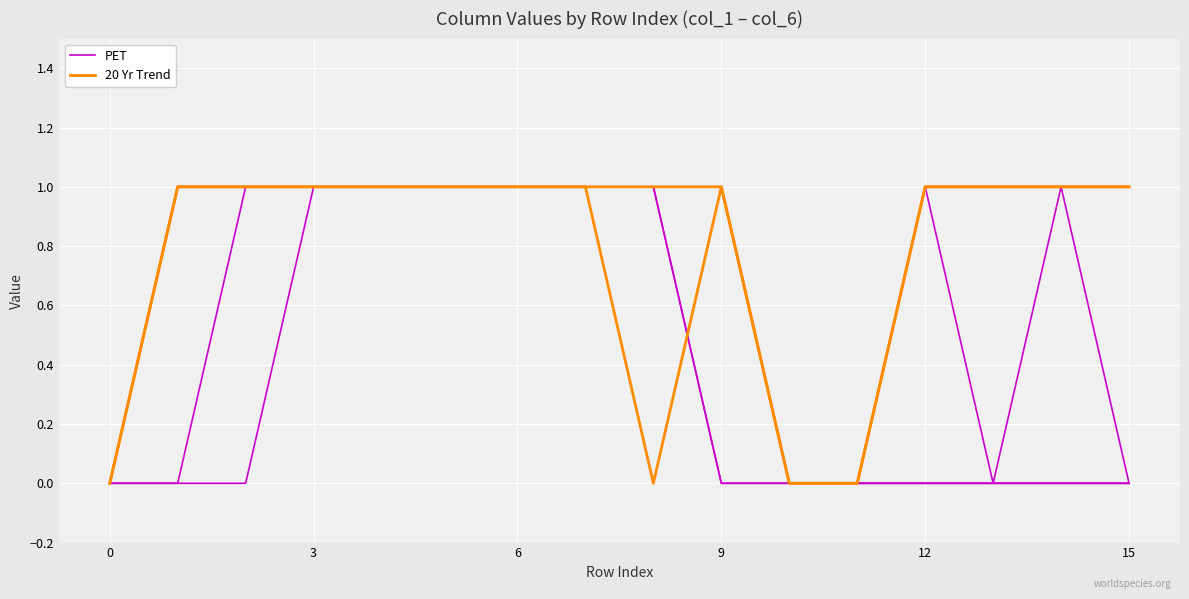

What is the difference between the PET values at 3 and 15?

1